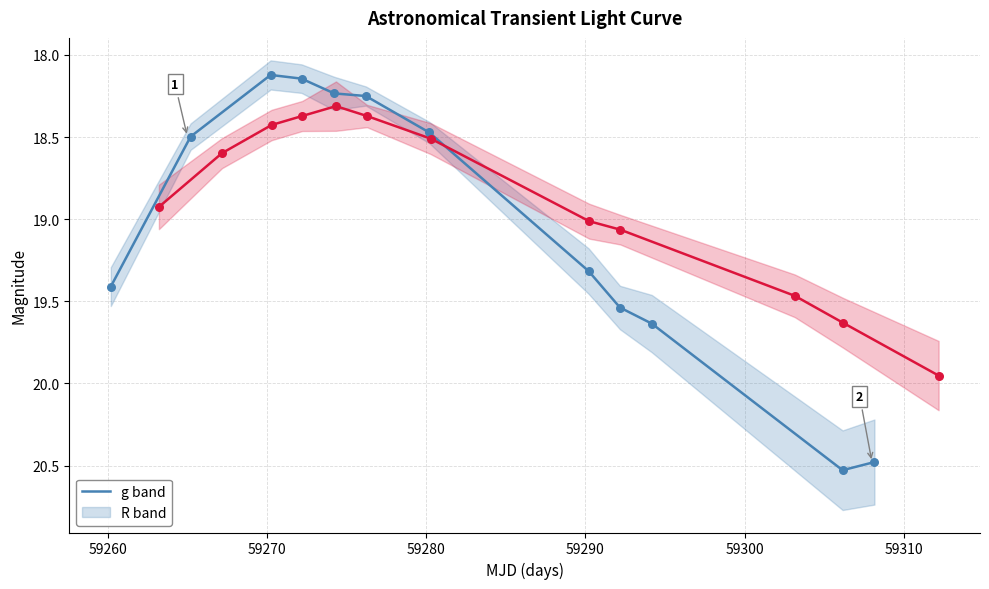

Which series contains the lowest Y value?

g band